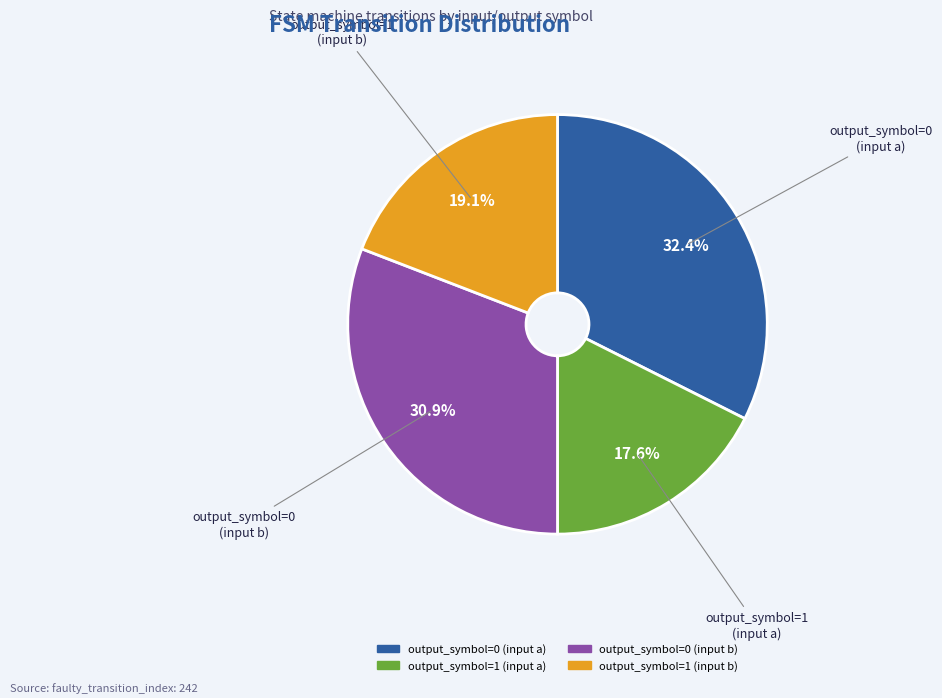

To the nearest percent, what is the difference between the largest and smallest slice percentages?

15%